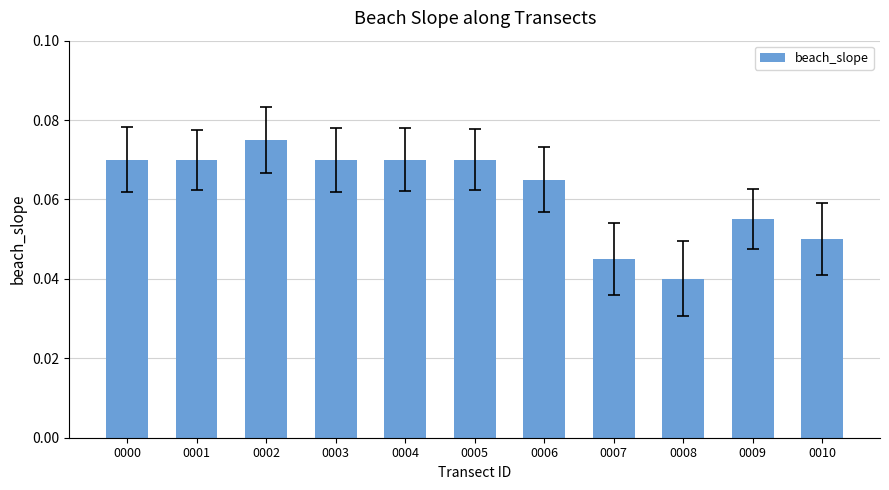

What is the sum of all values?

0.7